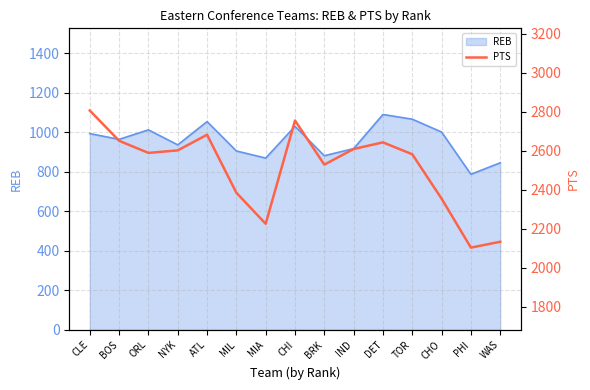

Is it true that the value at CHI is 2755?

True